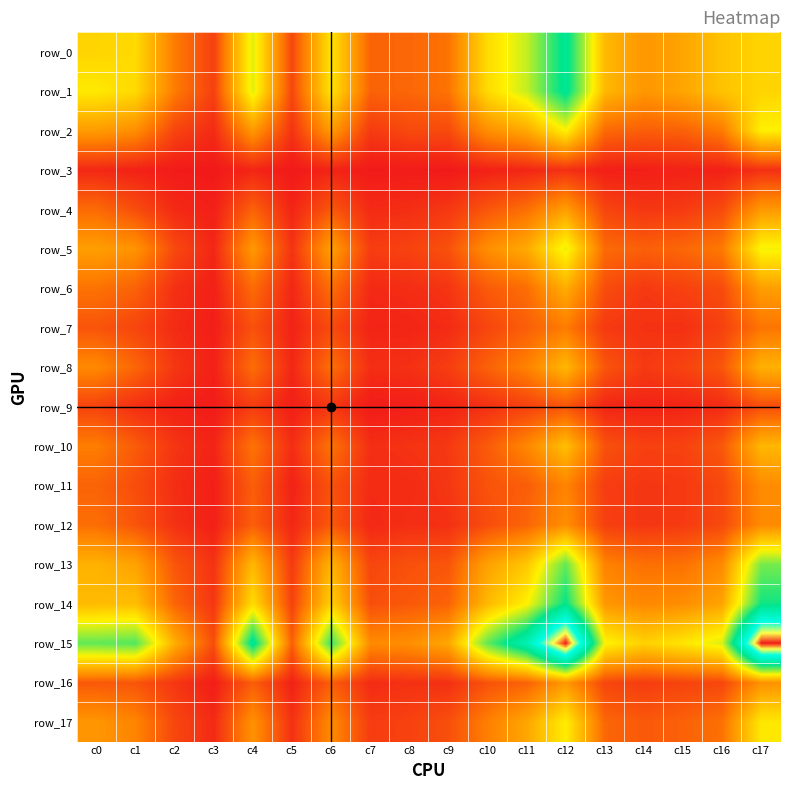

What is the difference between the highest and lowest values at c15?

773